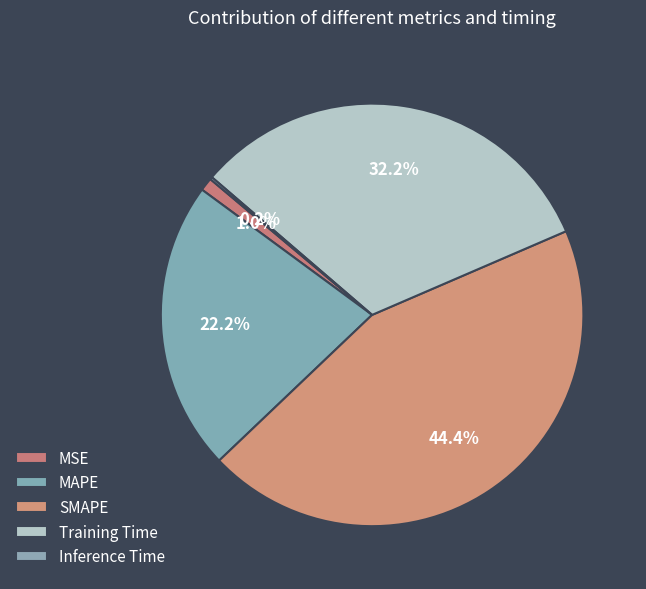

Does MSE account for over 50% of the chart?

No